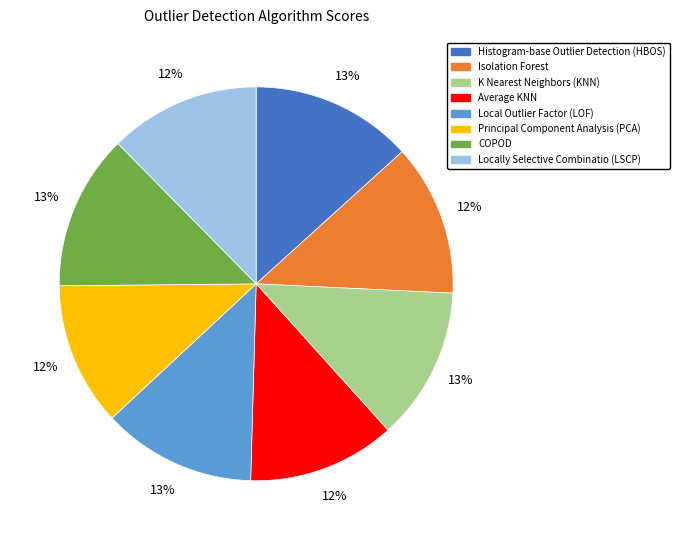

True or false: Histogram-base Outlier Detection (HBOS) accounts for 13% of the total.

True